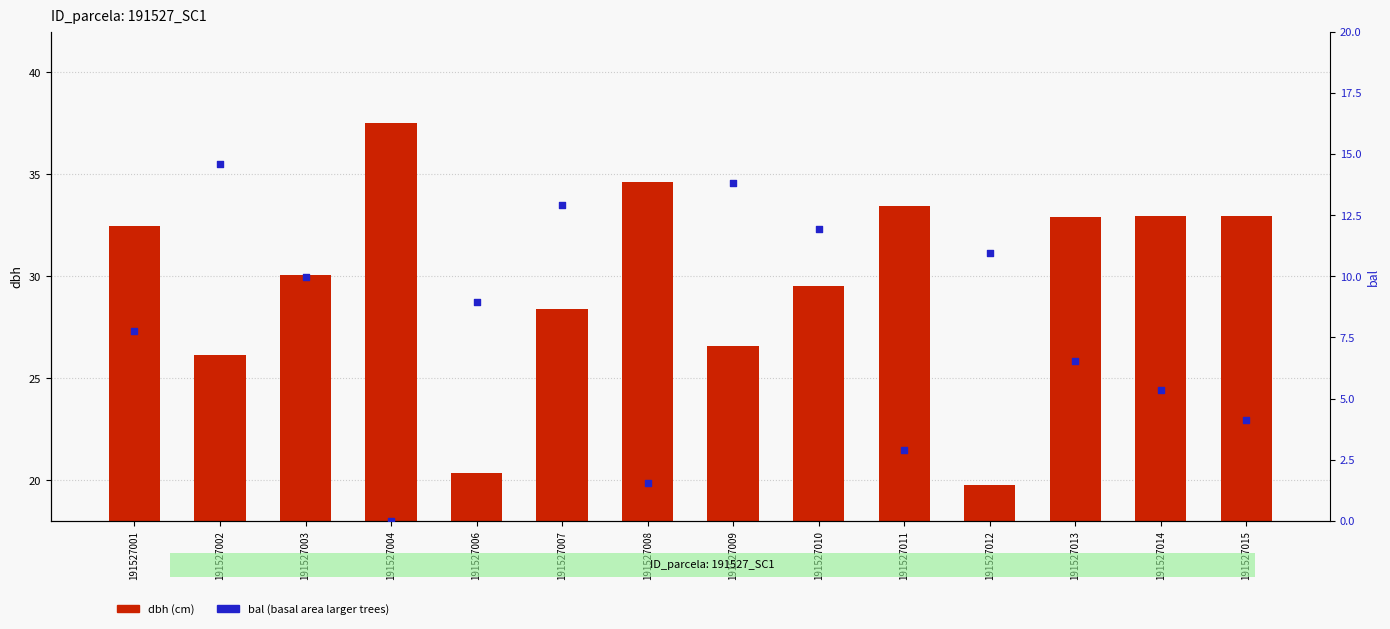

Which series has the largest total across all categories?

dbh